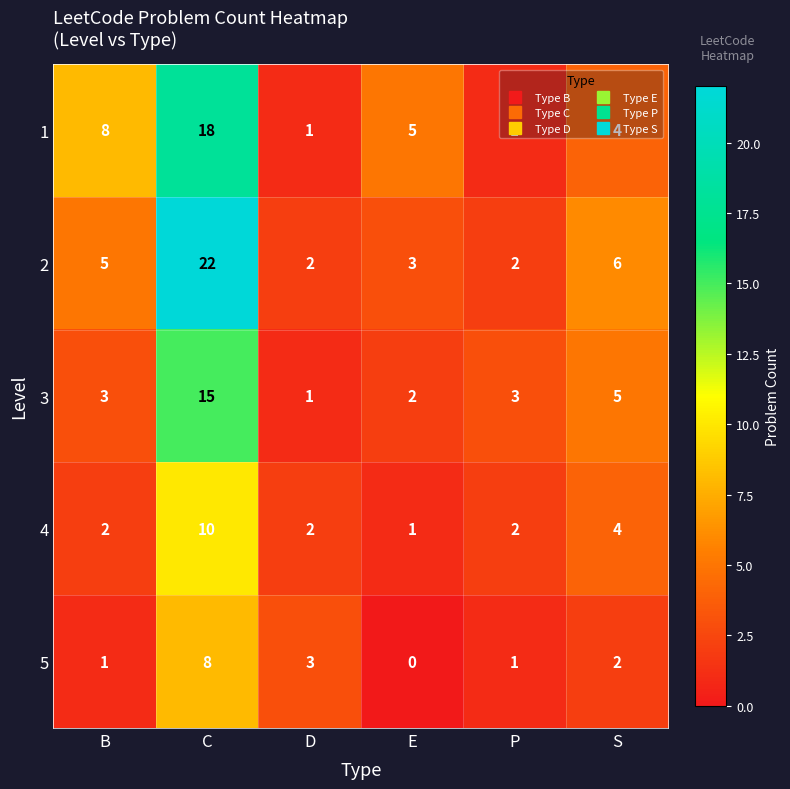

How many 1 values are between 1 and 8?

5